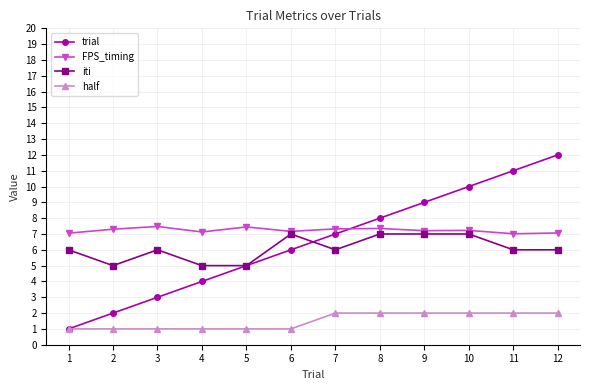

How many lines are shown in the chart?

4